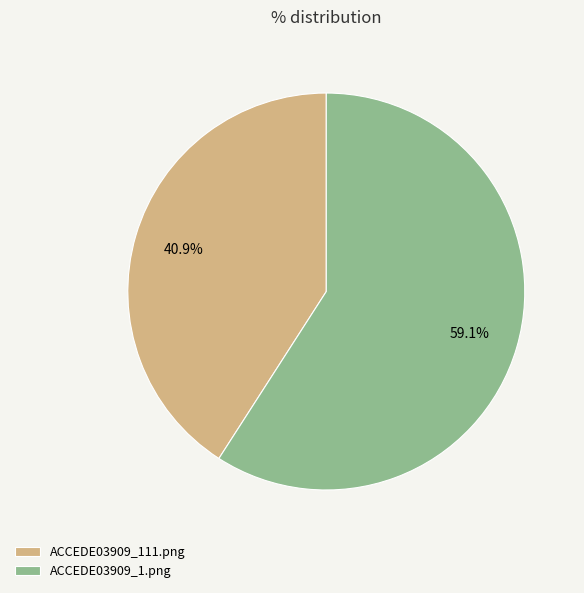

The ACCEDE03909_111.png slice represents 34% of the pie. True or false?

False